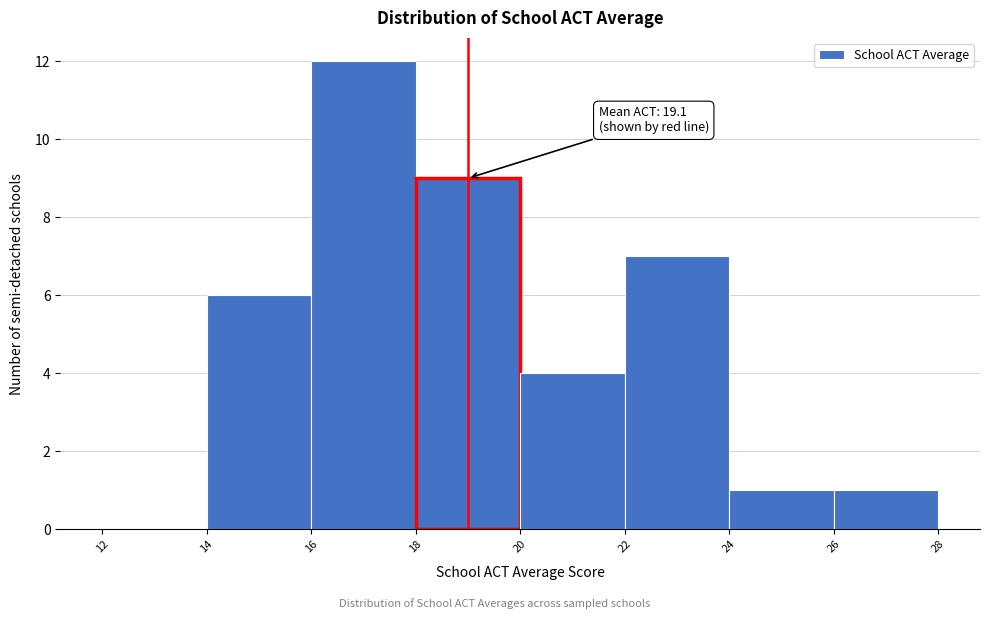

Which range on the x-axis has the tallest bar?

16 to 18